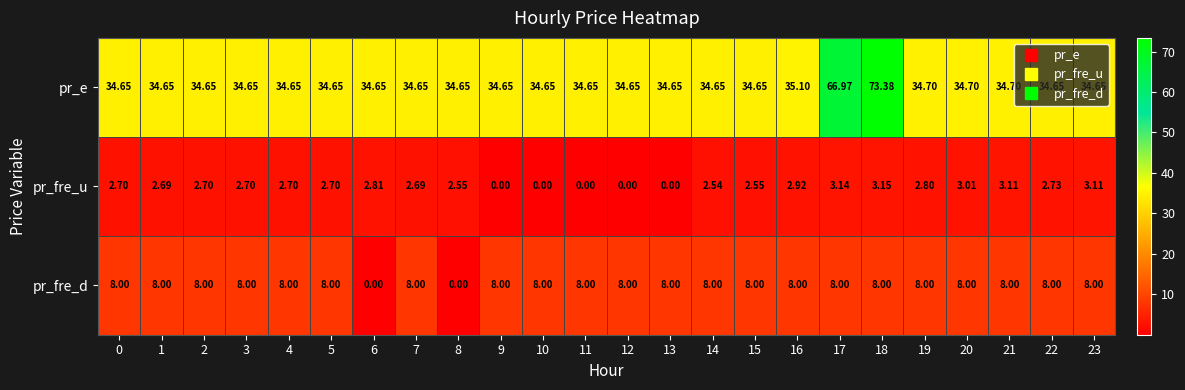

Between 4 and 18, which series saw the biggest shift?

pr_e